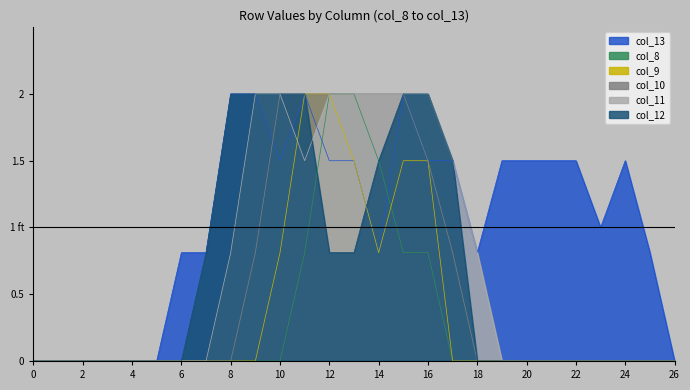

Which category has the highest value across all series?

8